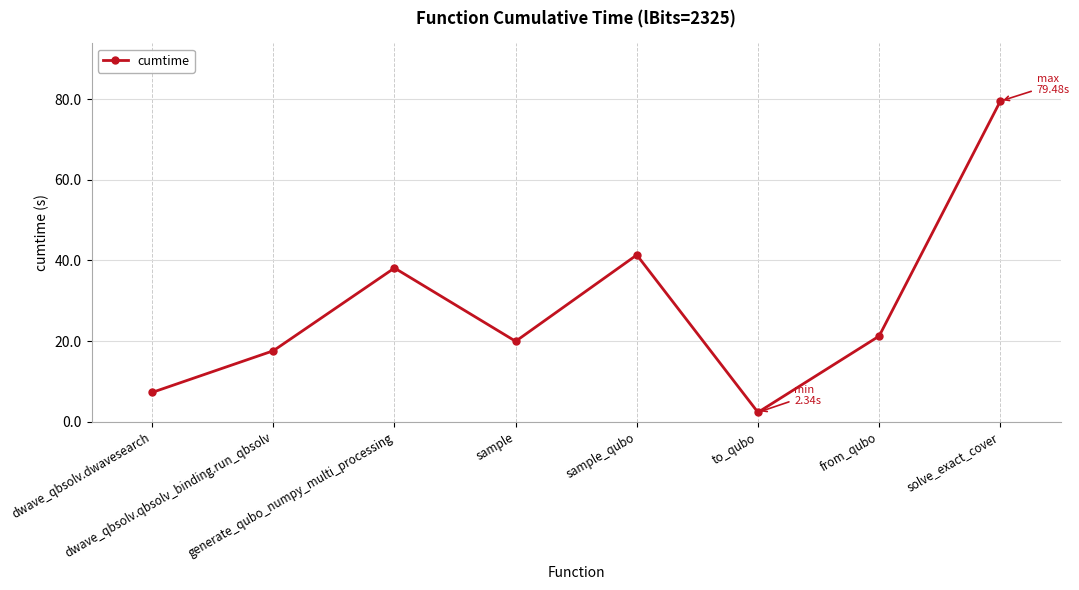

How many values are below 21?

4